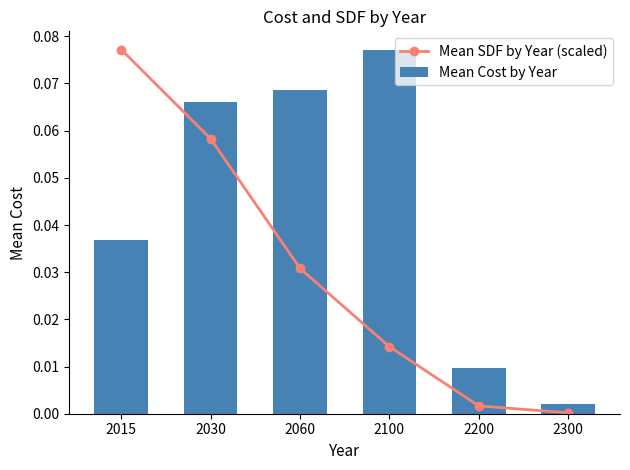

True or false: Mean SDF by Year (scaled) has a value of 0.0 at 2030.

False